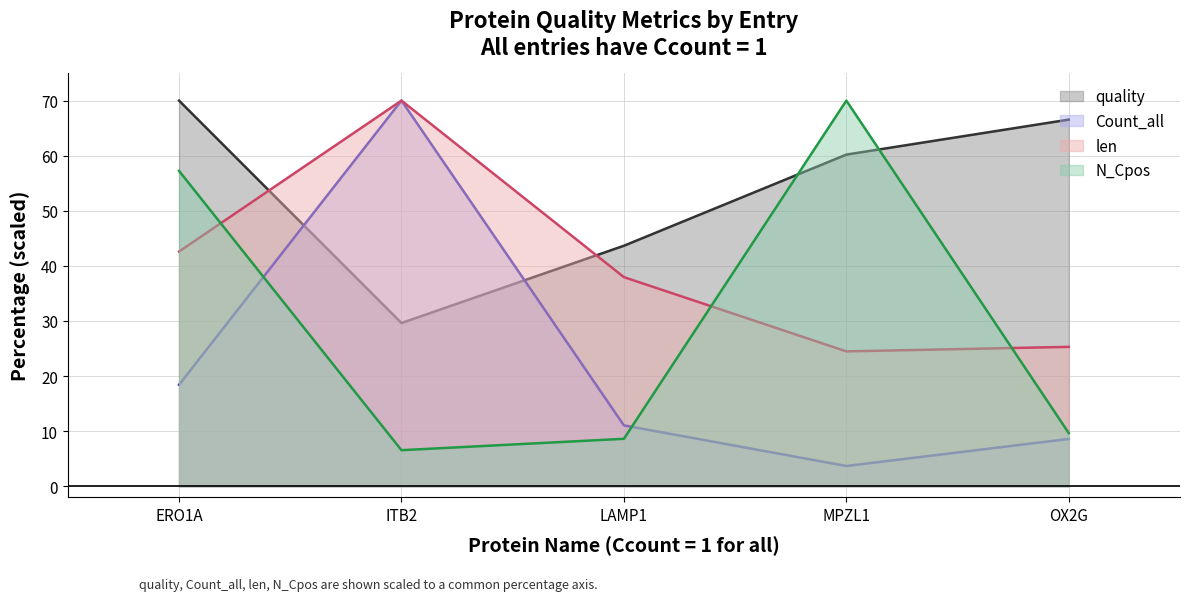

What is the difference between the second highest and minimum values in the Count_all series?

14.7